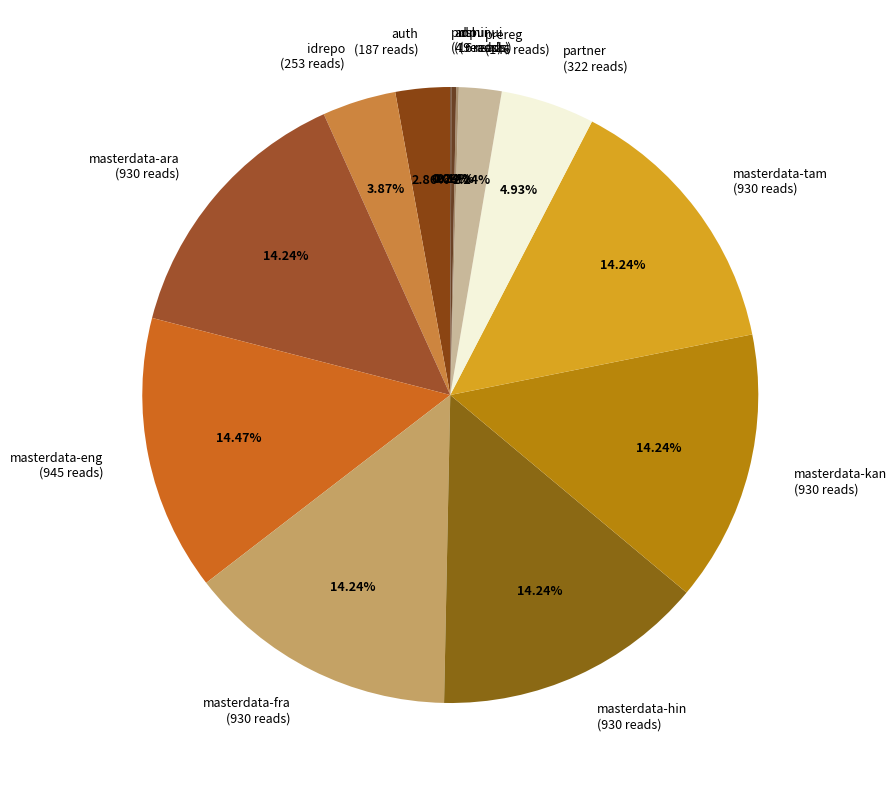

Is idrepo the majority of the pie?

No